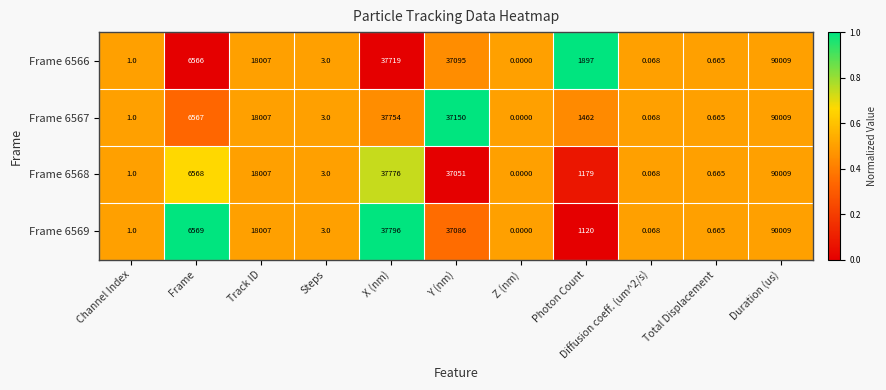

Is the value of Frame 6566 at Photon Count greater than the value of Frame 6568 at Channel Index?

Yes